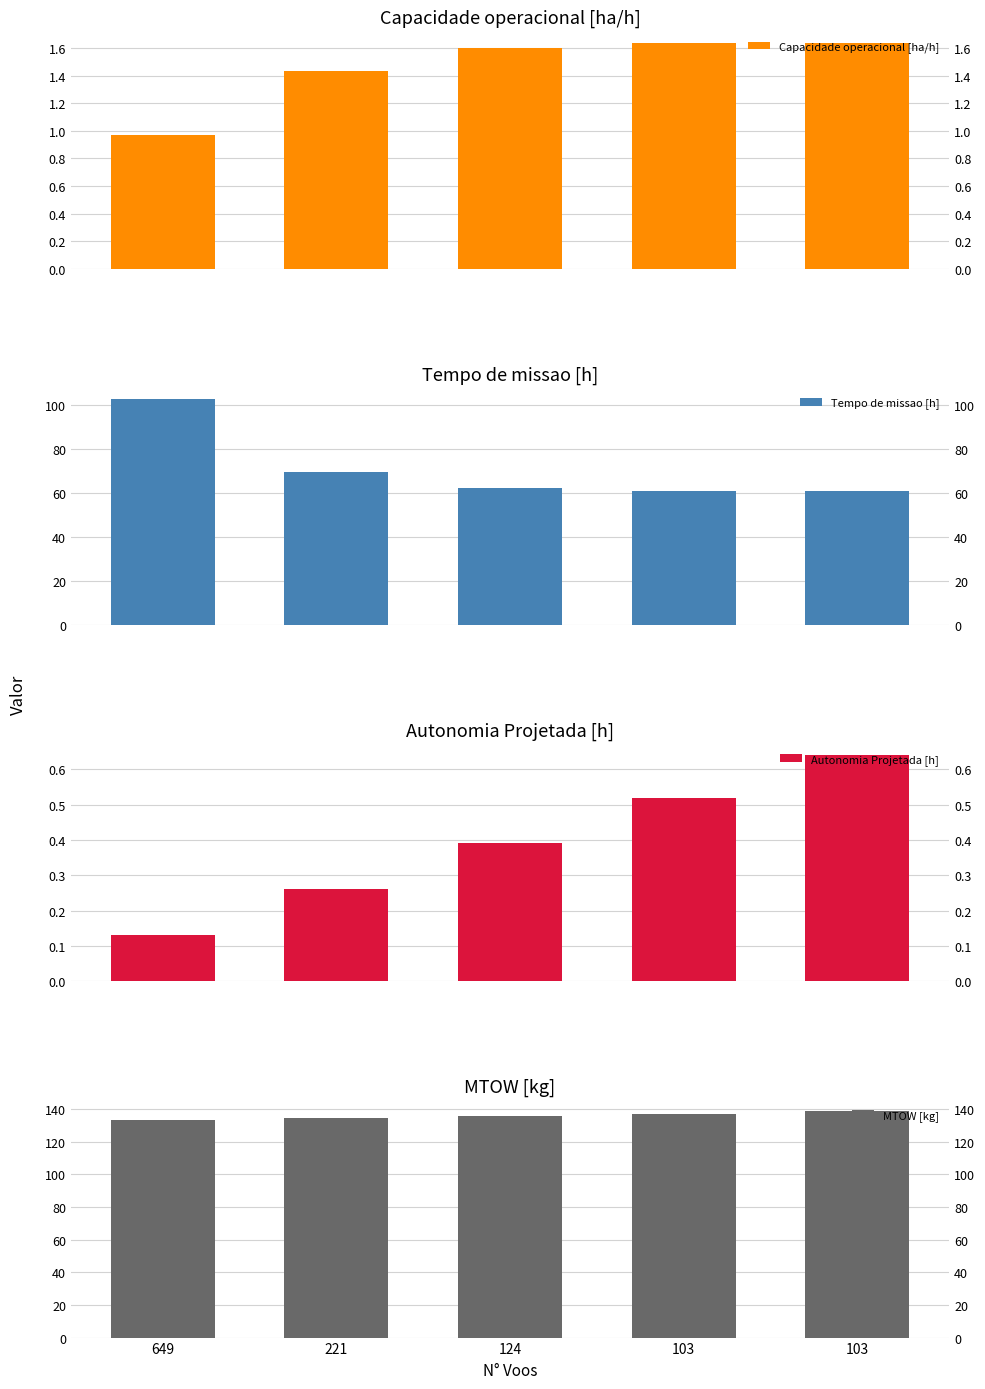

What value does the MTOW [kg] series have at 221?

134.6